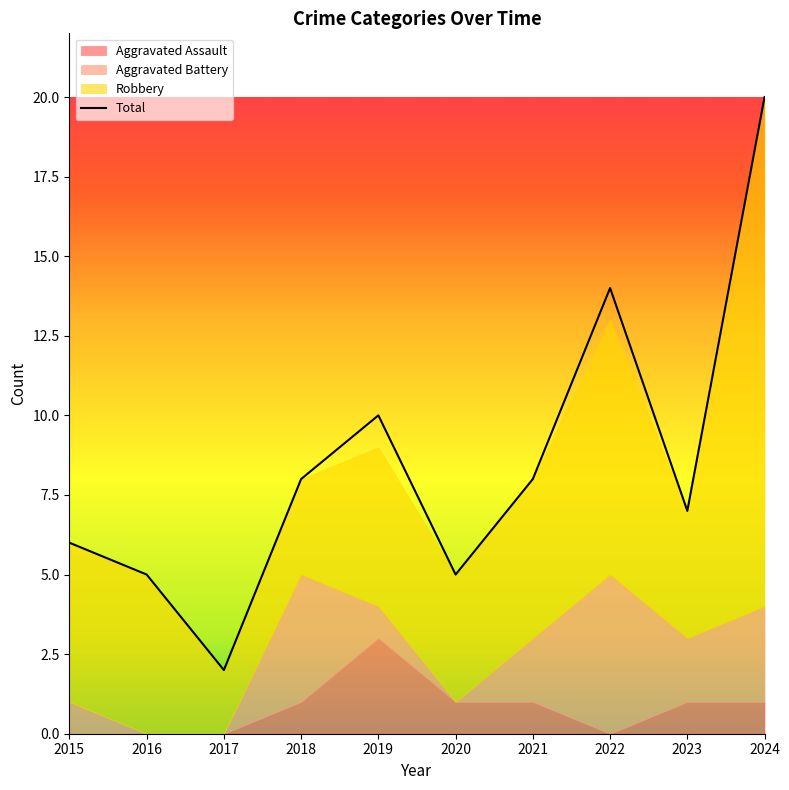

How many positive values does the Aggravated Assault series have?

6